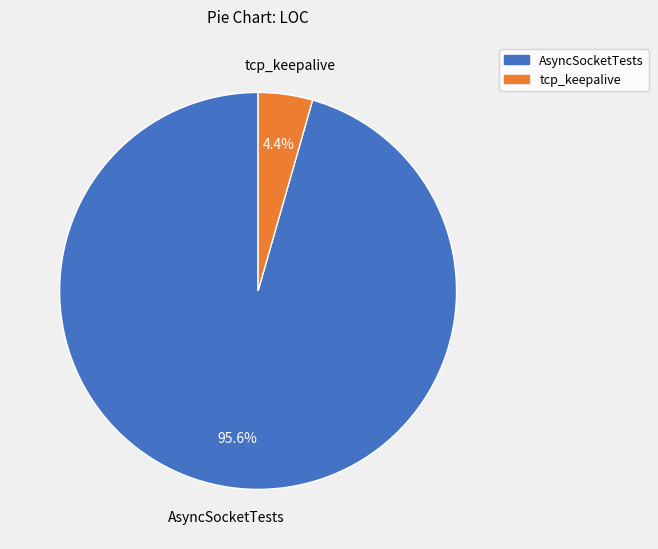

Which slice is the largest?

AsyncSocketTests